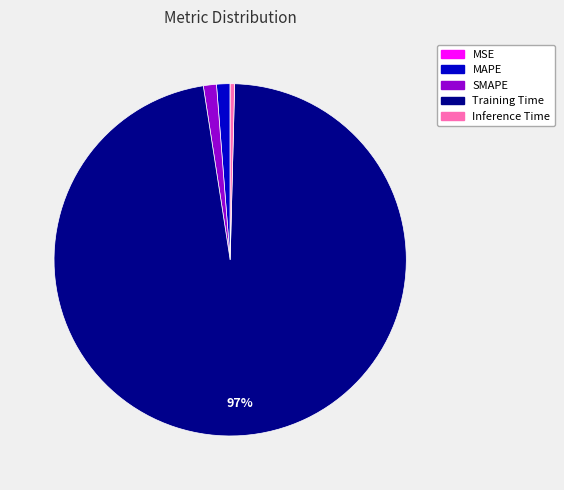

Is Training Time the majority of the pie?

Yes